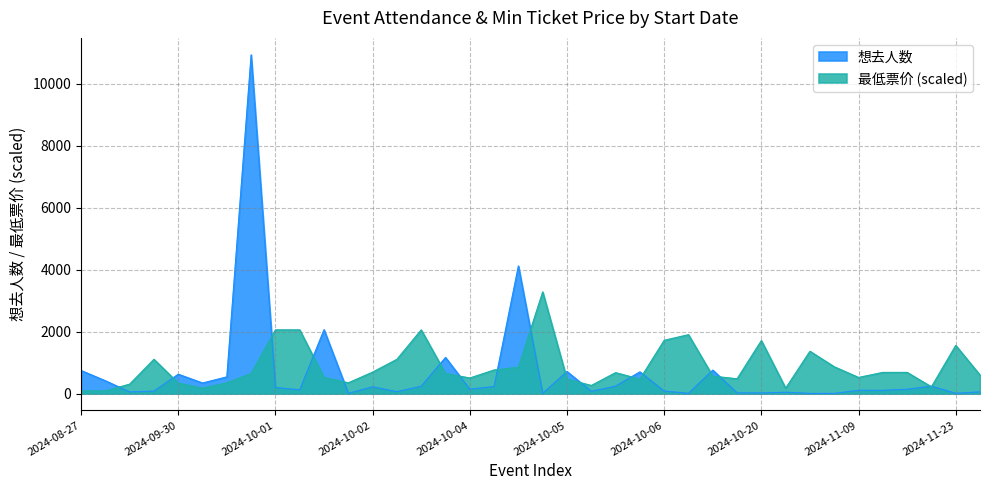

Where do 想去人数 and 最低票价 first cross each other?

2024-09-15 and 2024-09-28